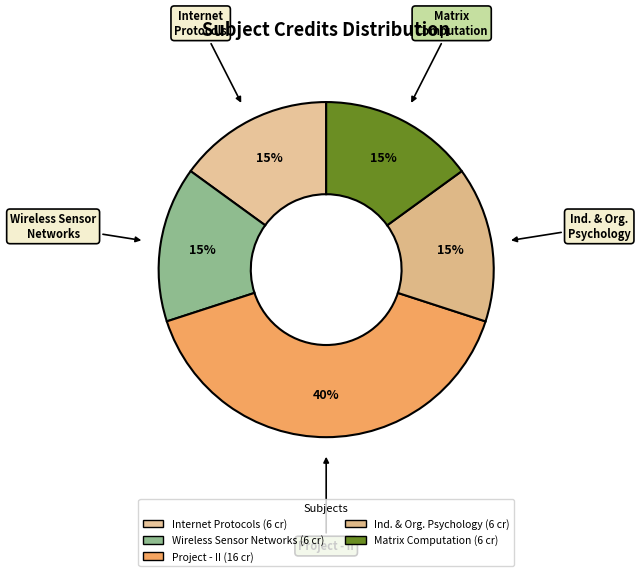

Rank the categories by value from highest to lowest.

Project - II, Internet Protocols, Wireless Sensor Networks, Industrial and Organizational Psychology, Matrix Computation